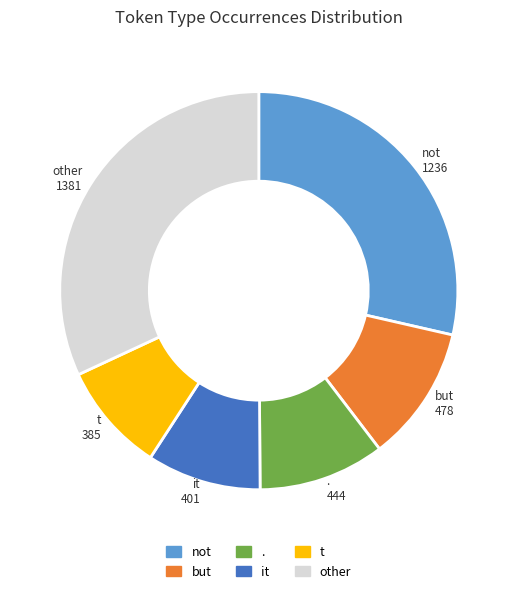

Does any single category account for the majority?

No